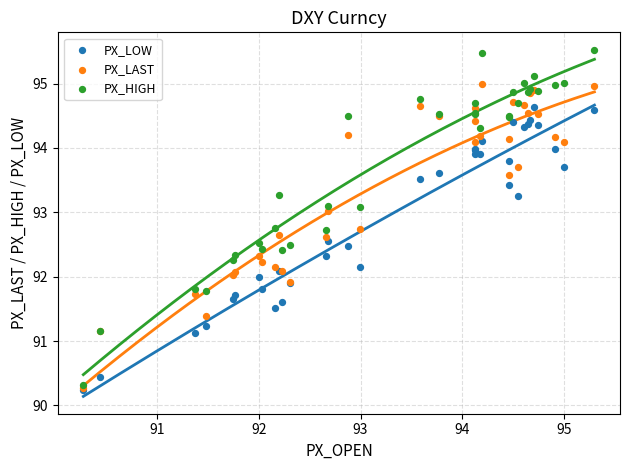

Which series reaches the maximum Y coordinate?

PX_HIGH